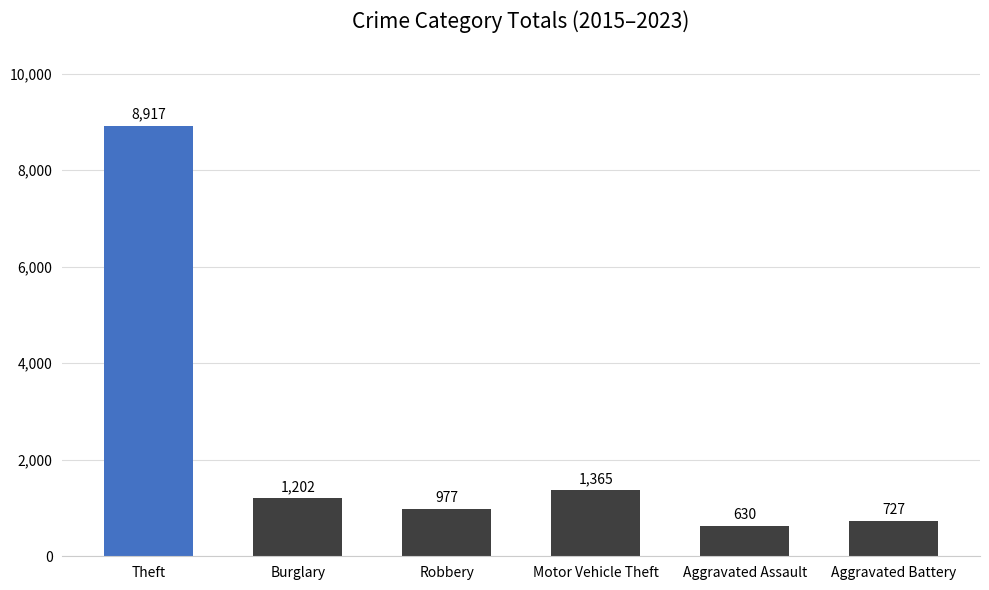

Where is the data nearest to the value 4773?

Motor Vehicle Theft